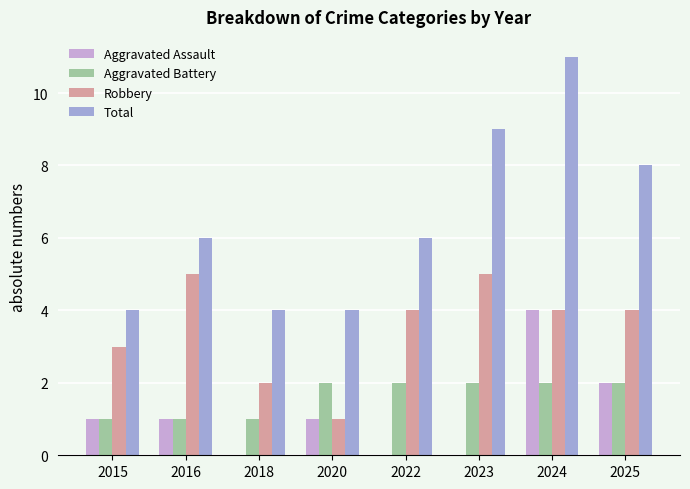

At which category is the sum across all series the highest?

2024